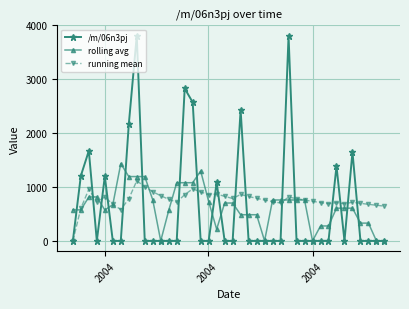

What is the value of the /m/06n3pj point at the 8th from the left?

2162.1